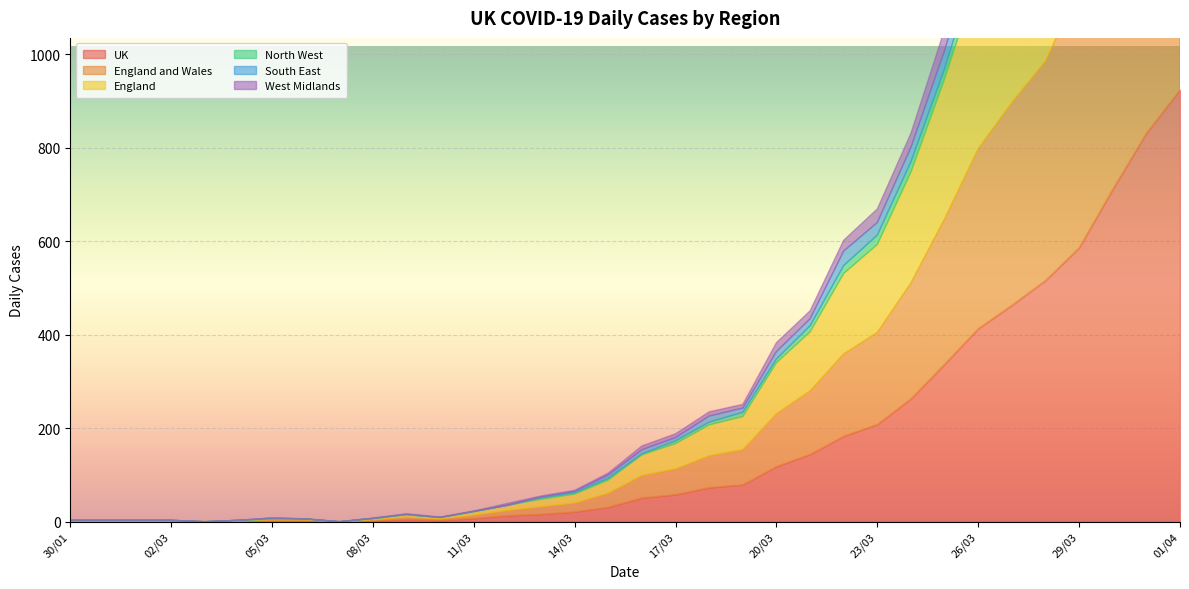

What is the total value across all series at 18/03?

235